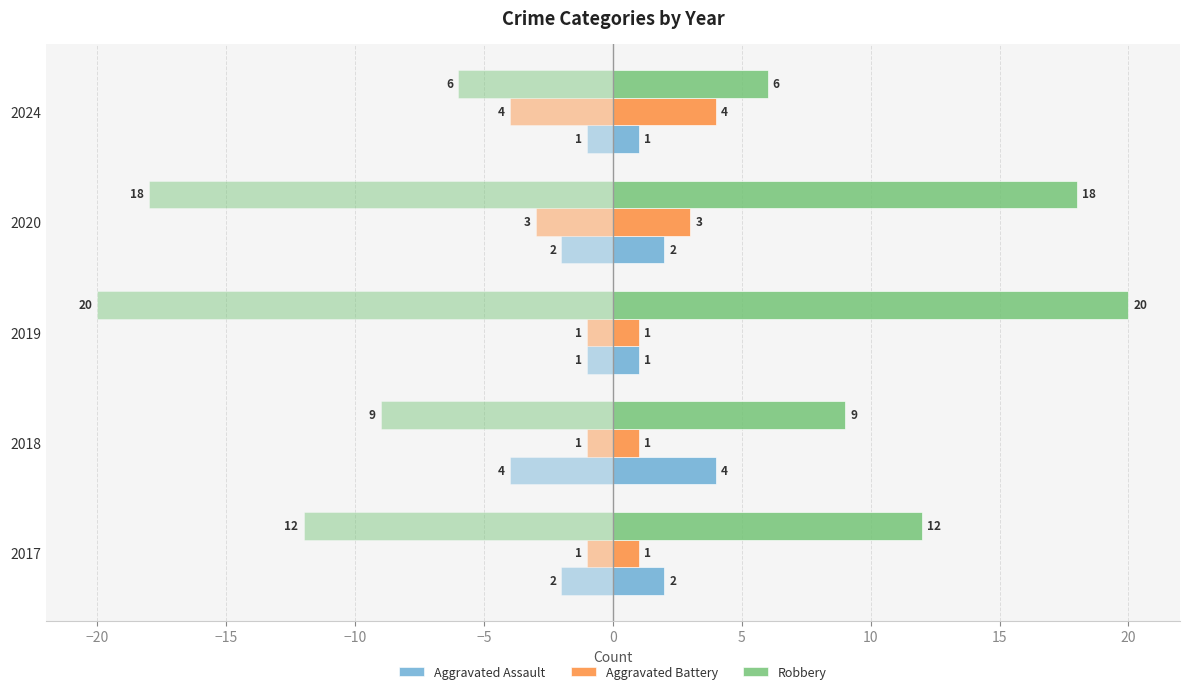

Which series has the widest spread of values?

Robbery